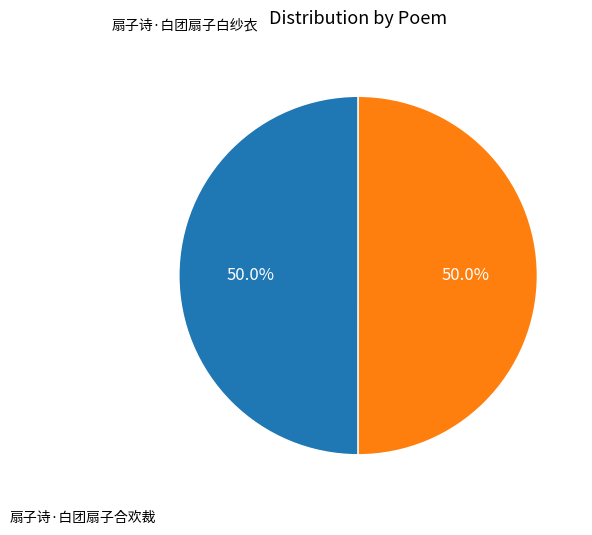

How many segments does this pie chart have?

2